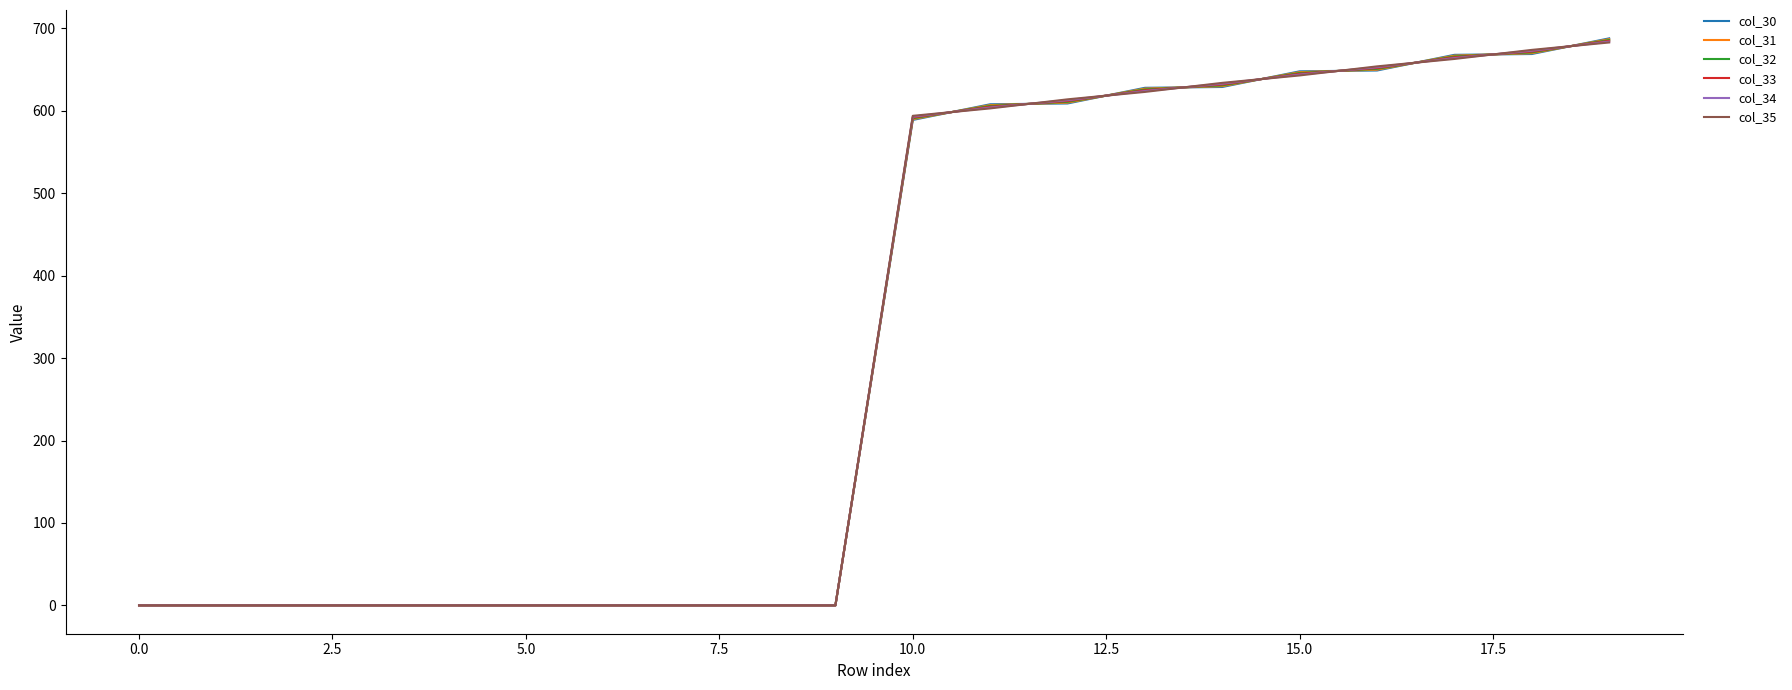

What is the greatest value displayed?

688.0